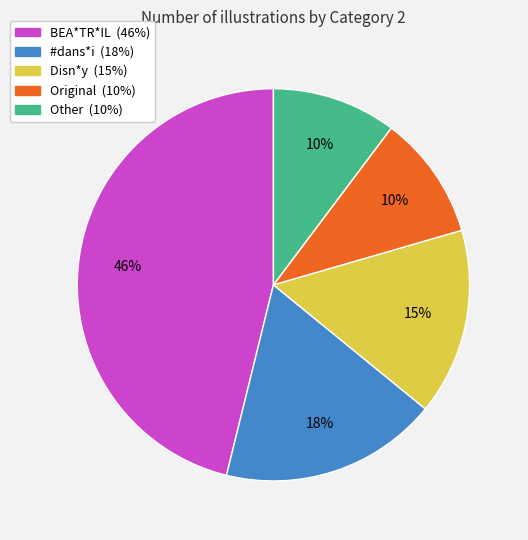

Count the number of slices in the pie.

5